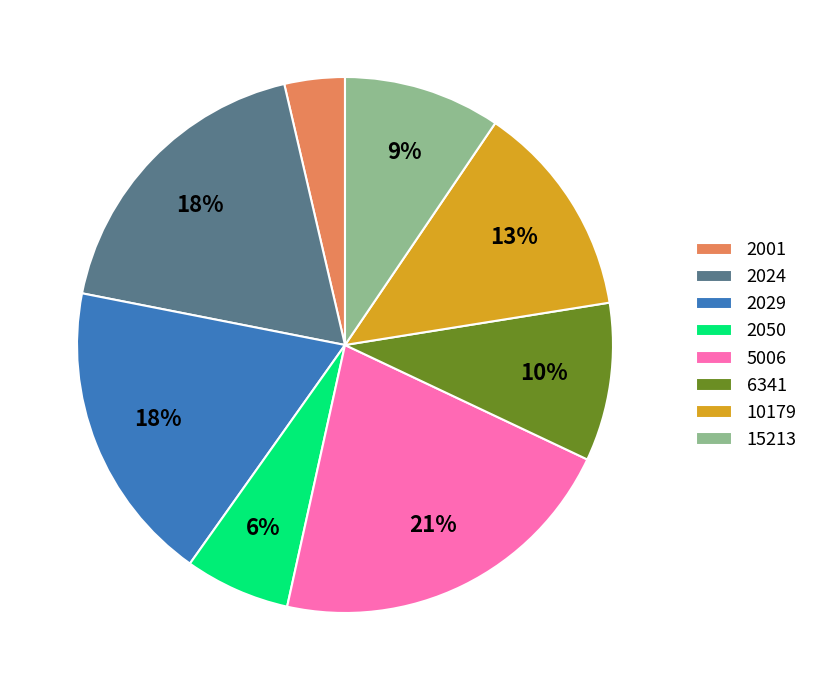

Is the sum of 6341 and 2029 greater than half?

No